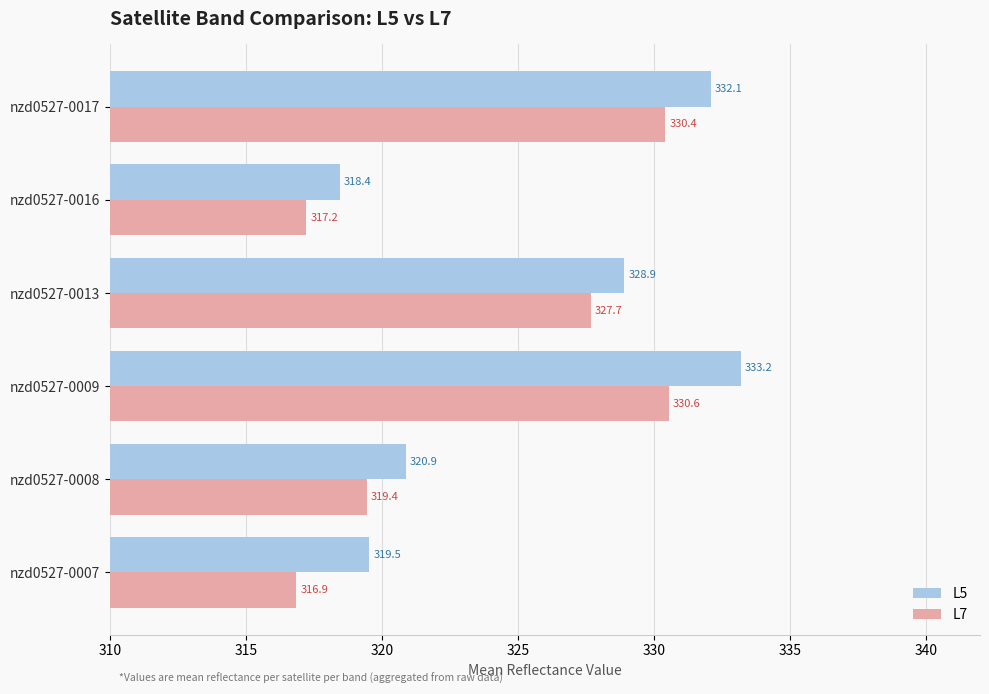

List the labels in order of L7 value, smallest first.

nzd0527-0007, nzd0527-0016, nzd0527-0008, nzd0527-0013, nzd0527-0017, nzd0527-0009